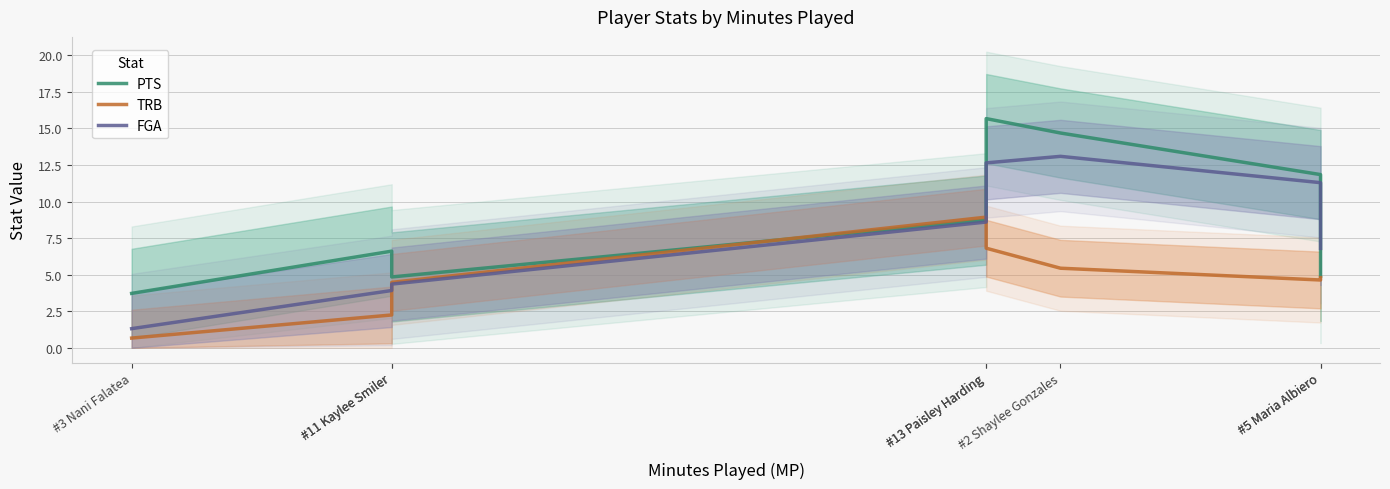

Reading left to right, transcribe all the data shown in this chart.

PTS: 3.7	6.6	4.8	8.7	15.7	14.7	11.8	4.9
TRB: 0.7	2.2	4.5	8.9	6.8	5.4	4.6	4.8
FGA: 1.3	3.9	4.4	8.6	12.6	13.1	11.3	6.8